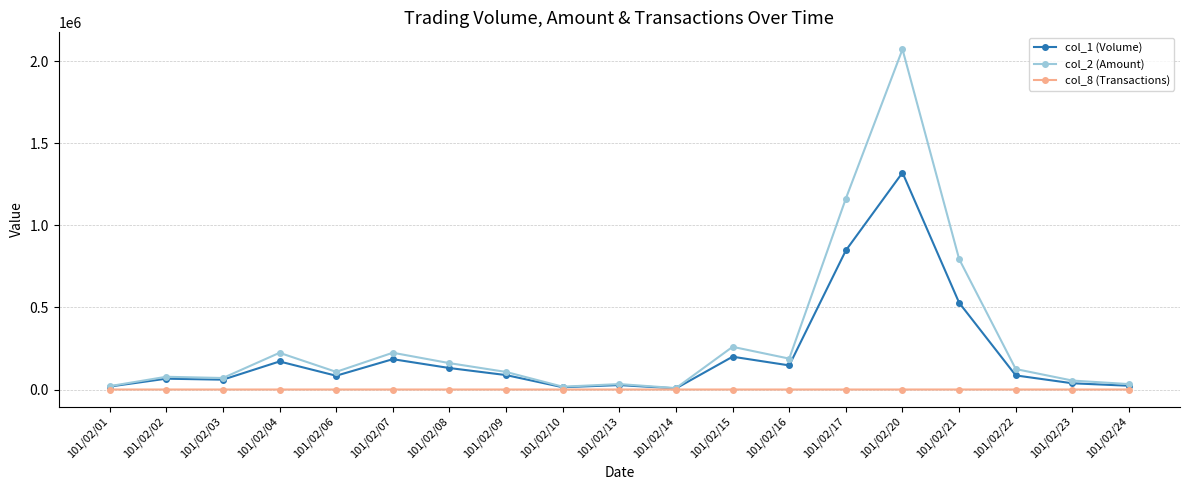

Rank the series by their maximum value, from highest to lowest.

col_2 (Amount), col_1 (Volume), col_8 (Transactions)